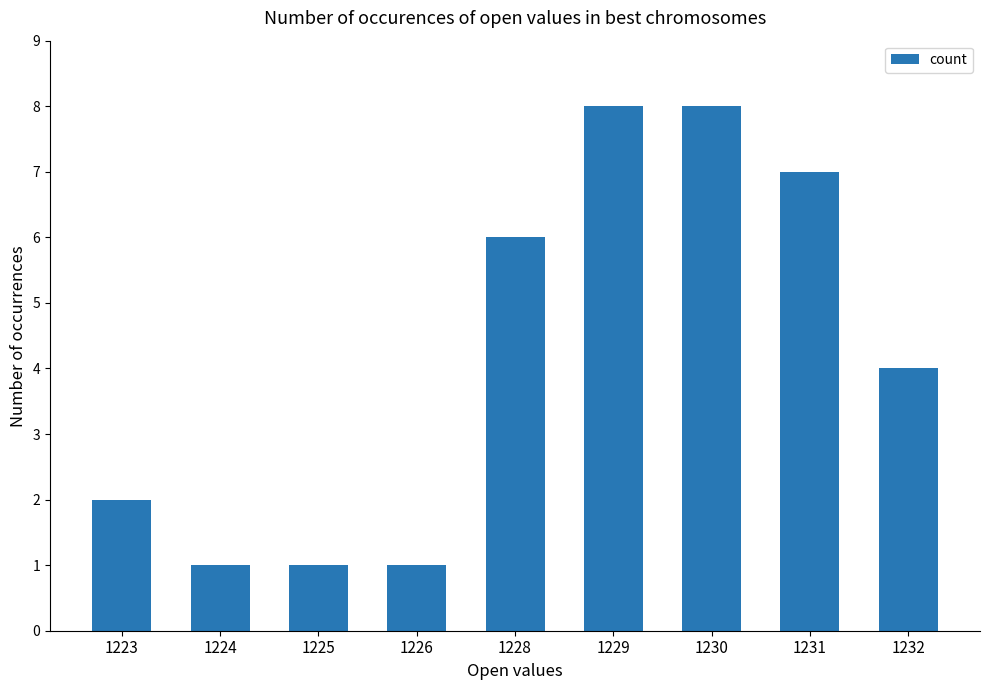

What is the maximum value shown in the chart?

8